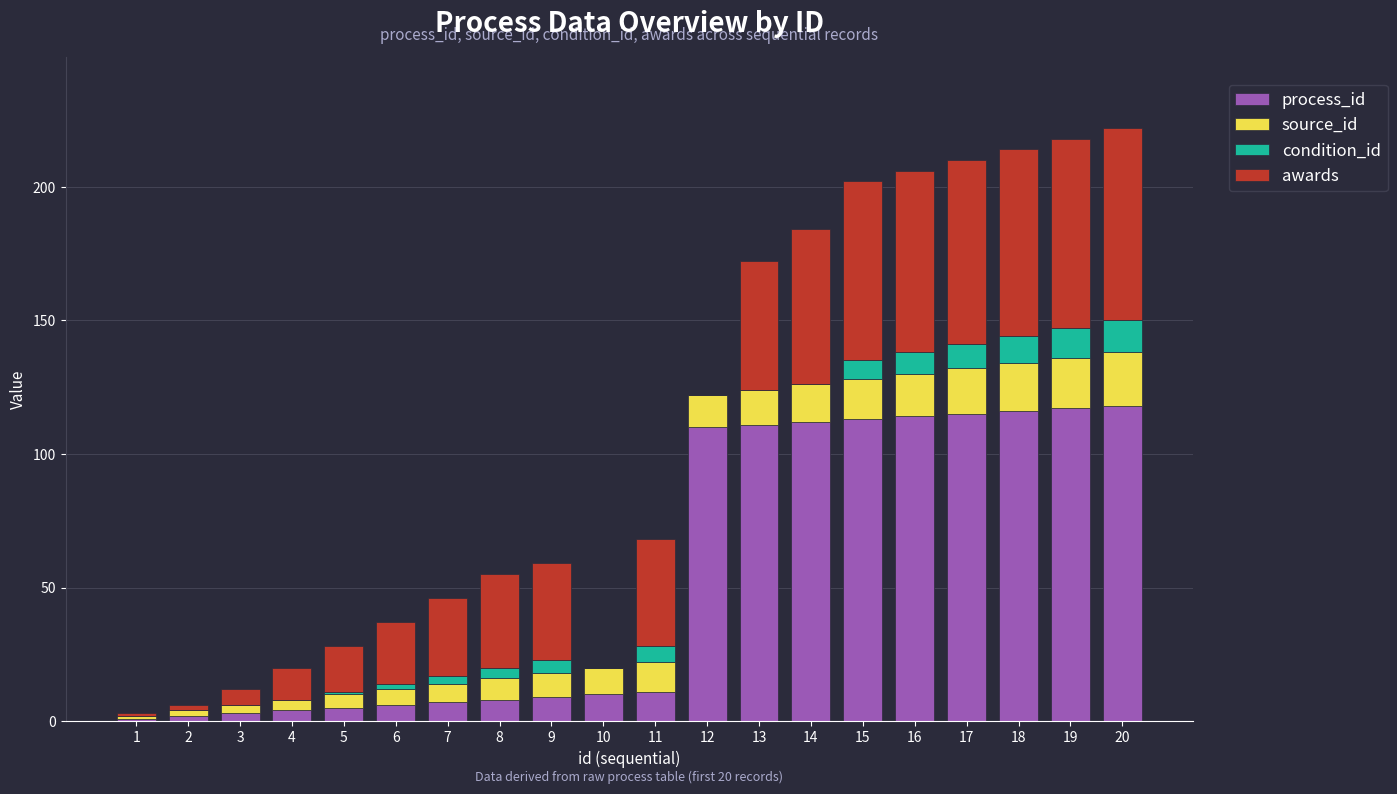

Are the bars horizontal?

No